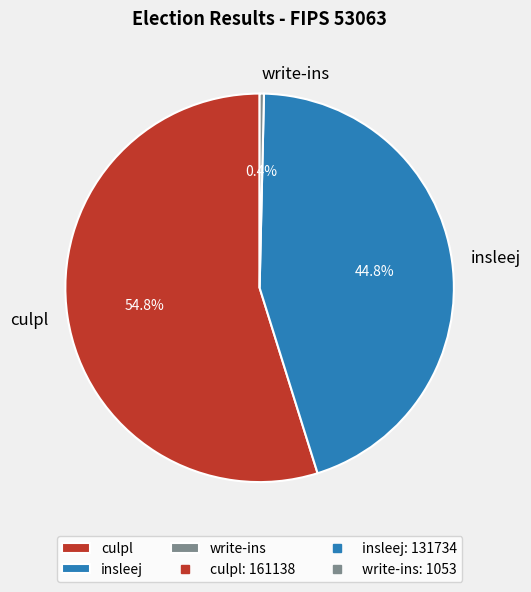

True or false: write-ins accounts for 0% of the total.

True